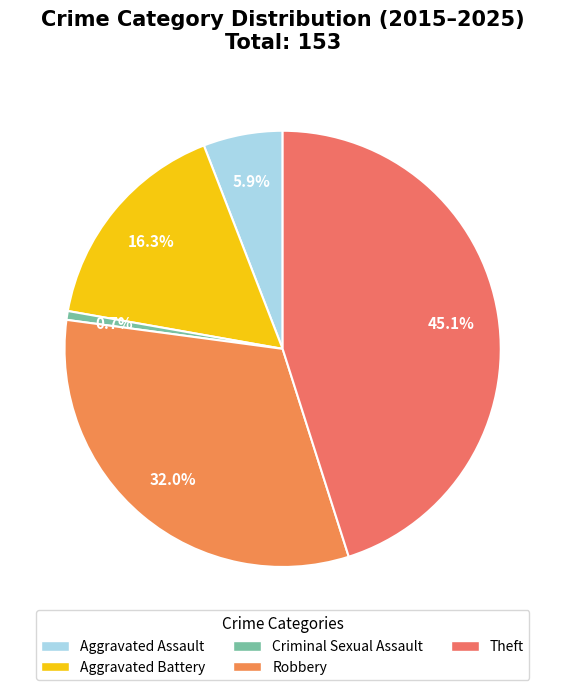

What is the smallest slice in the pie chart?

Criminal Sexual Assault